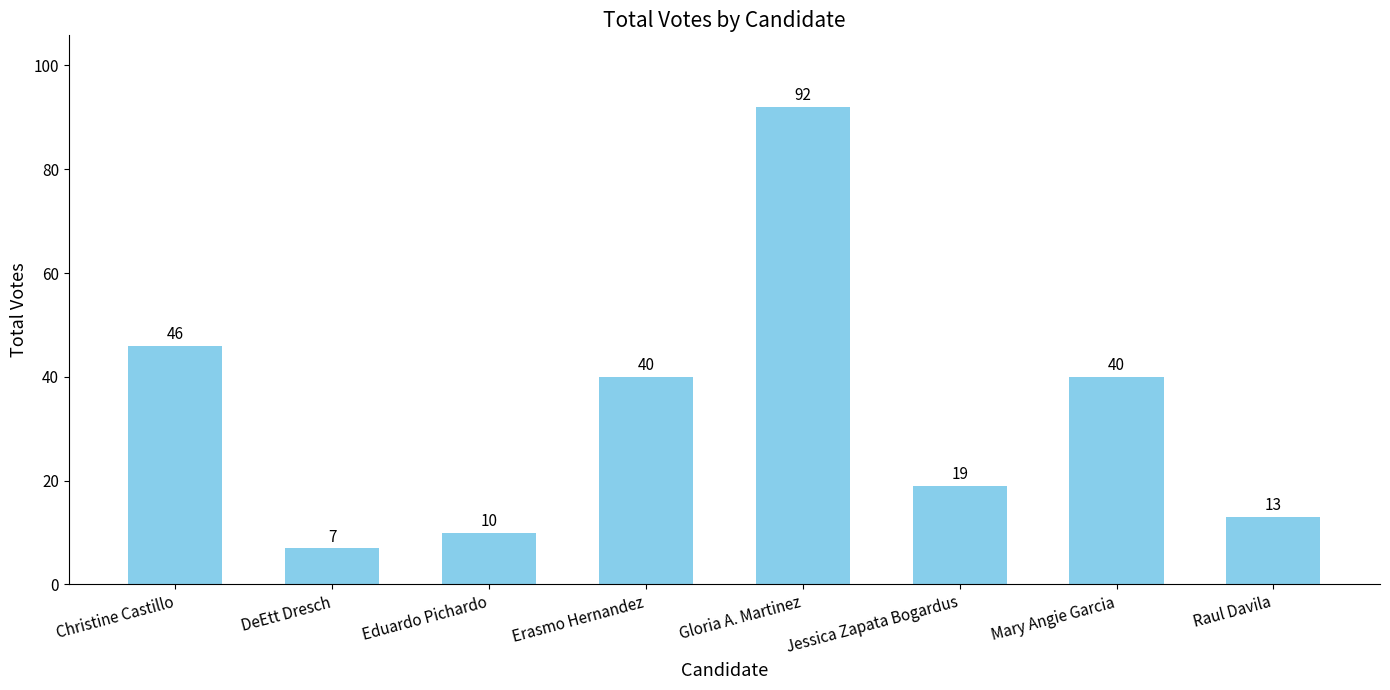

How many data points does each series have?

8